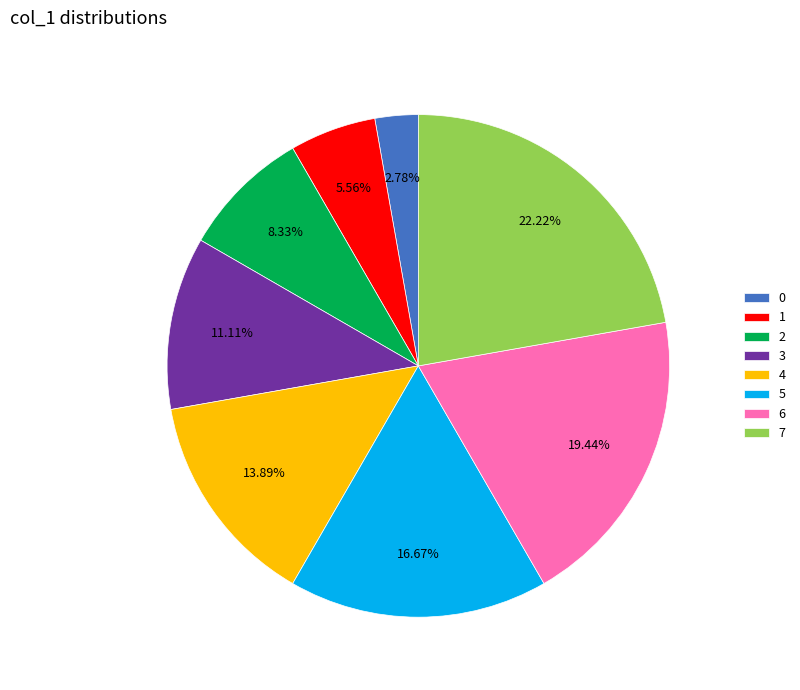

How much of the chart is everything except 1?

94.4%